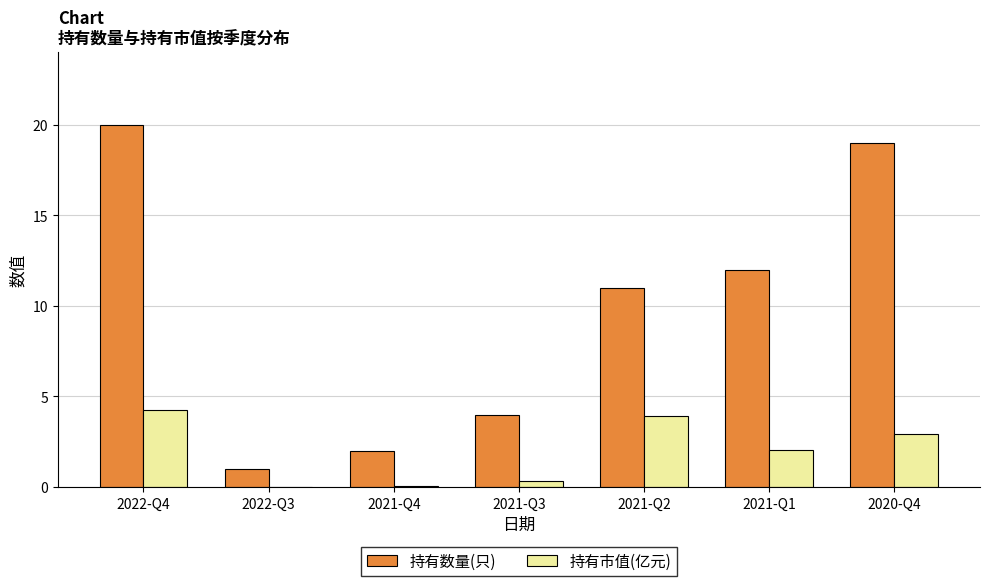

Is the value of 持有市值(亿元) at 2022-Q4 greater than the value of 持有数量(只) at 2022-Q3?

Yes